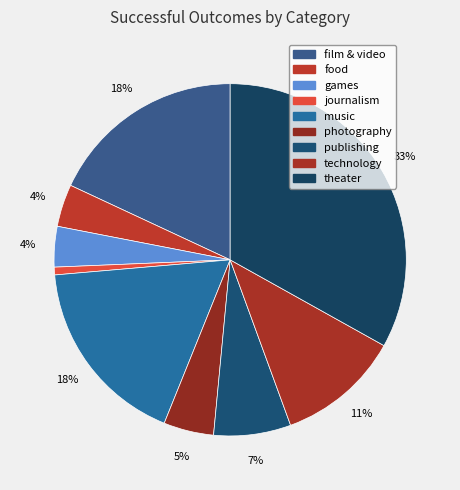

To the nearest percent, what portion does games represent?

4%